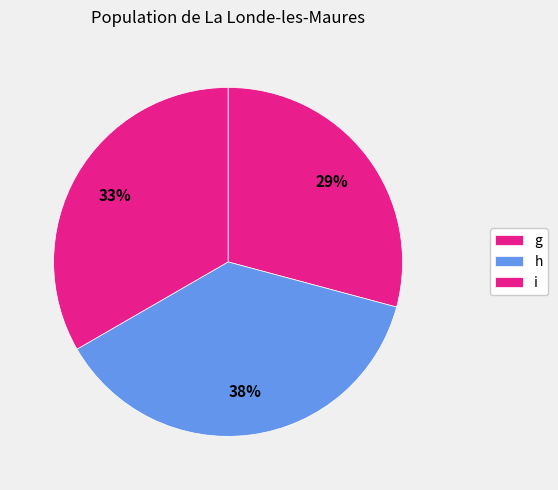

The h slice represents 38% of the pie. True or false?

True